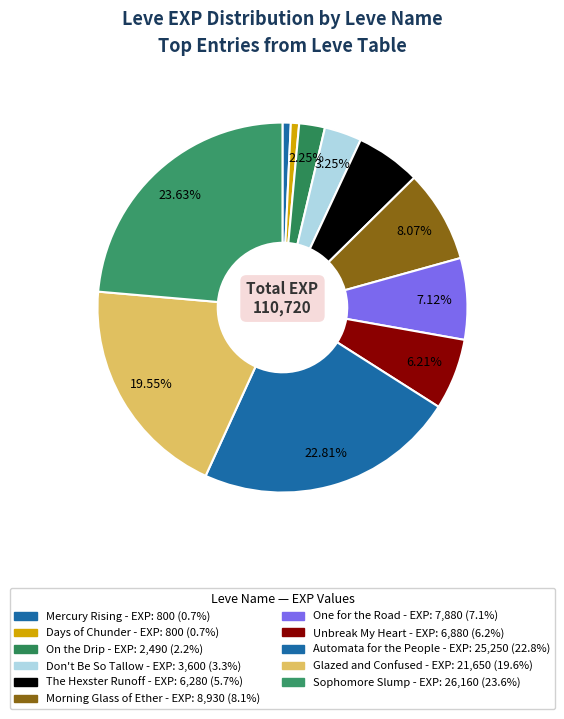

To the nearest percent, what percentage of the pie is Don't Be So Tallow?

3%